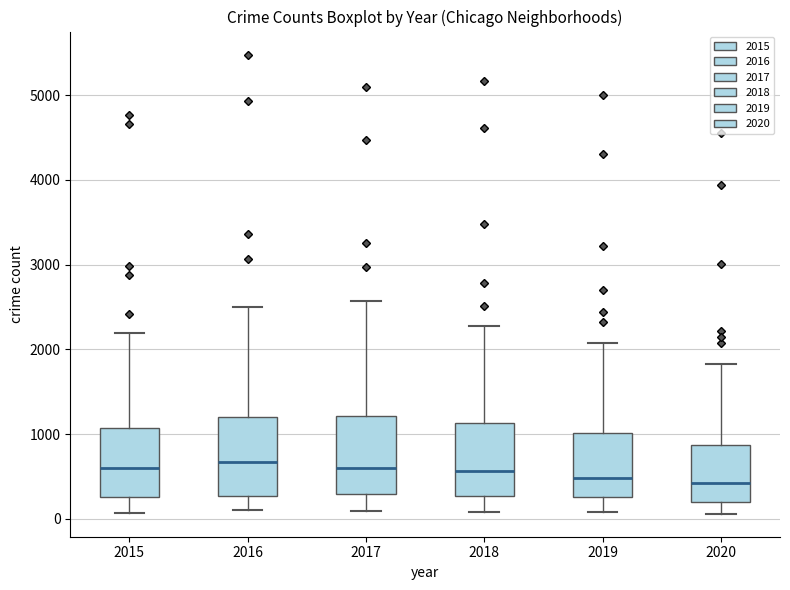

Reading left to right, transcribe this box plot: for each box, give where its median line is, the range the box spans, and where its two whiskers end, as read against the y-axis. The values are not printed on the chart, so give them approximately, as read against the axis.

2015: median 600, box 300 to 1100, whiskers 100 to 2200
2016: median 700, box 300 to 1200, whiskers 100 to 2500
2017: median 600, box 300 to 1200, whiskers 100 to 2600
2018: median 600, box 300 to 1100, whiskers 100 to 2300
2019: median 500, box 300 to 1000, whiskers 100 to 2100
2020: median 400, box 200 to 900, whiskers 100 to 1800